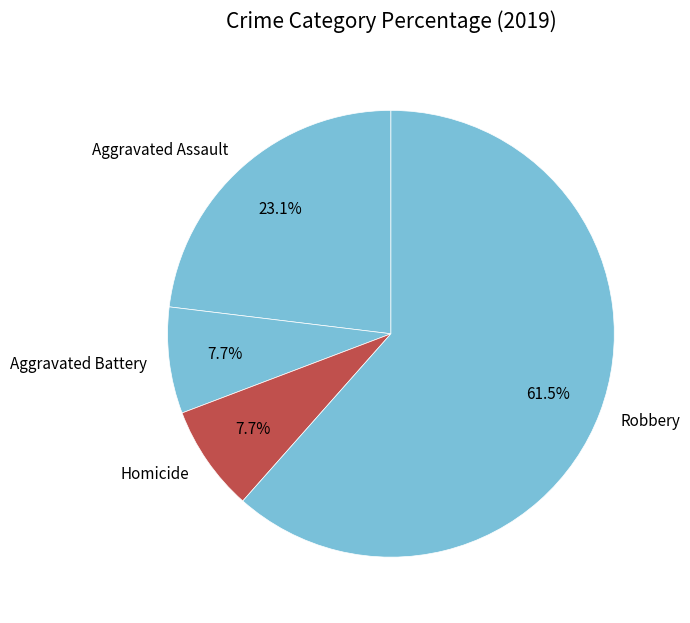

Is the sum of Homicide and Aggravated Battery greater than half?

No